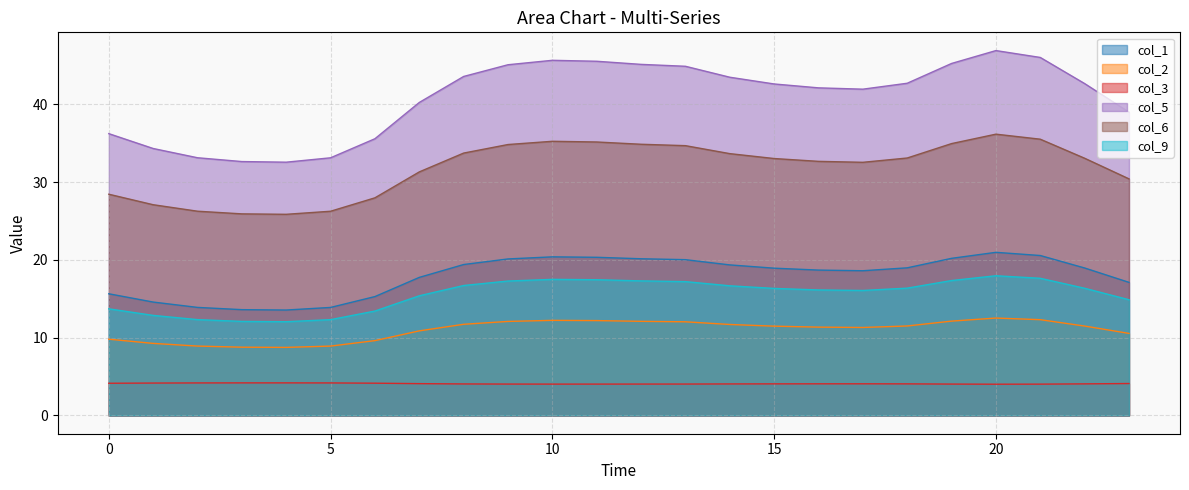

Read the col_1 value at 6.

15.3